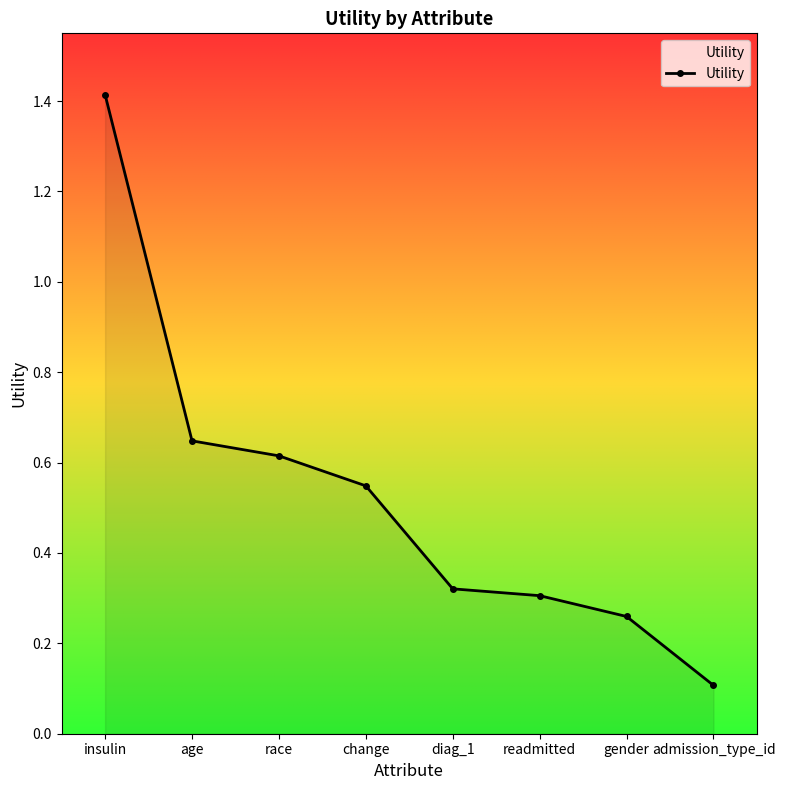

How many lines are shown in the chart?

1